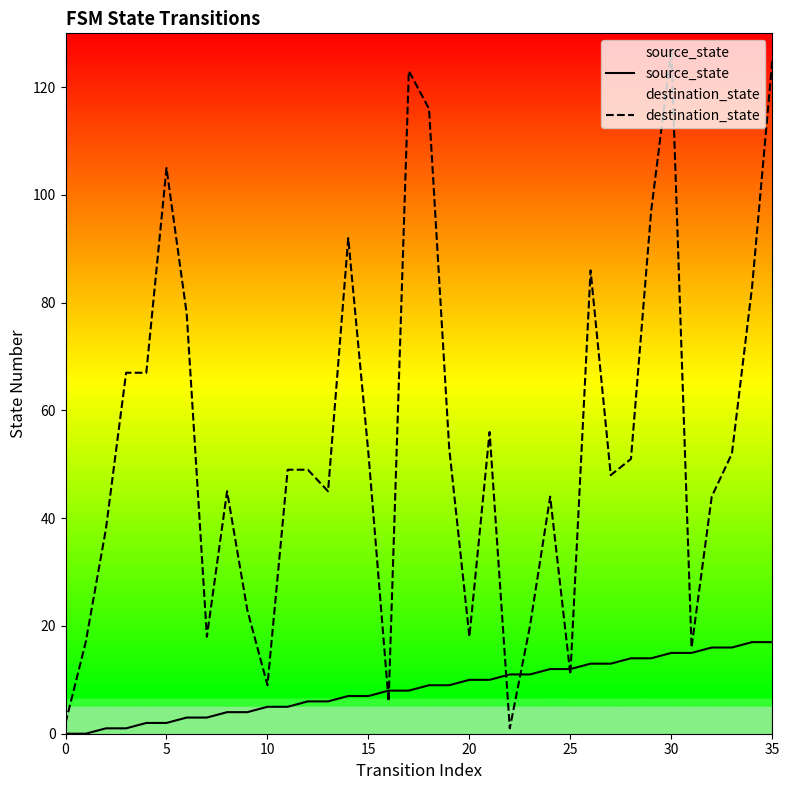

The source_state series shows 8 at 26. True or false?

False